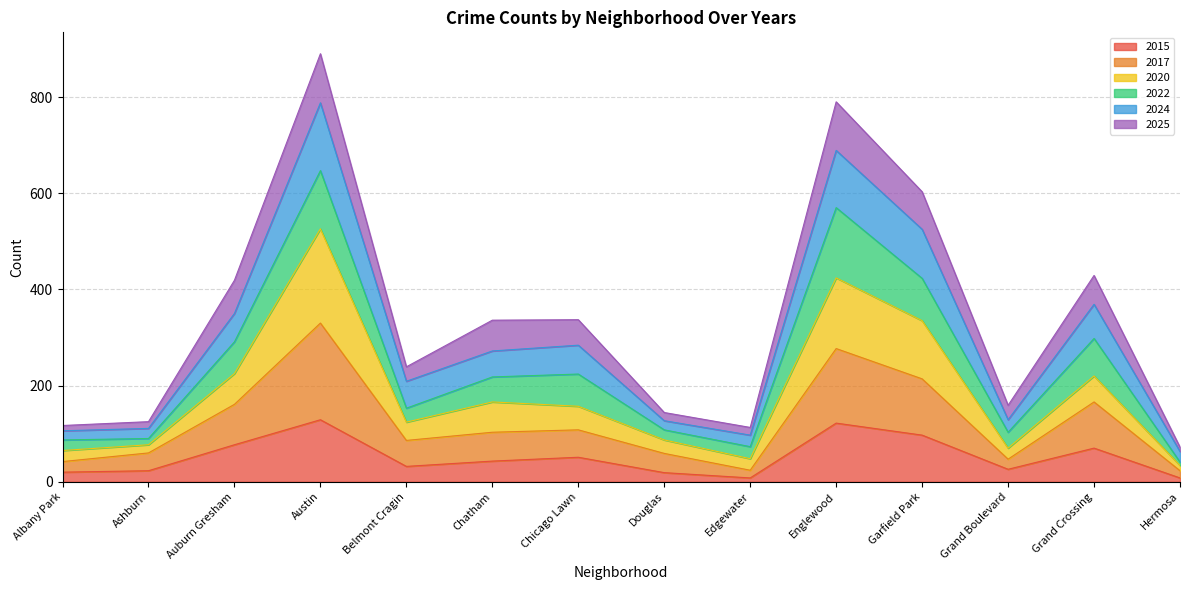

In 2017, how many points are lower than both neighbors (excluding endpoints)?

3